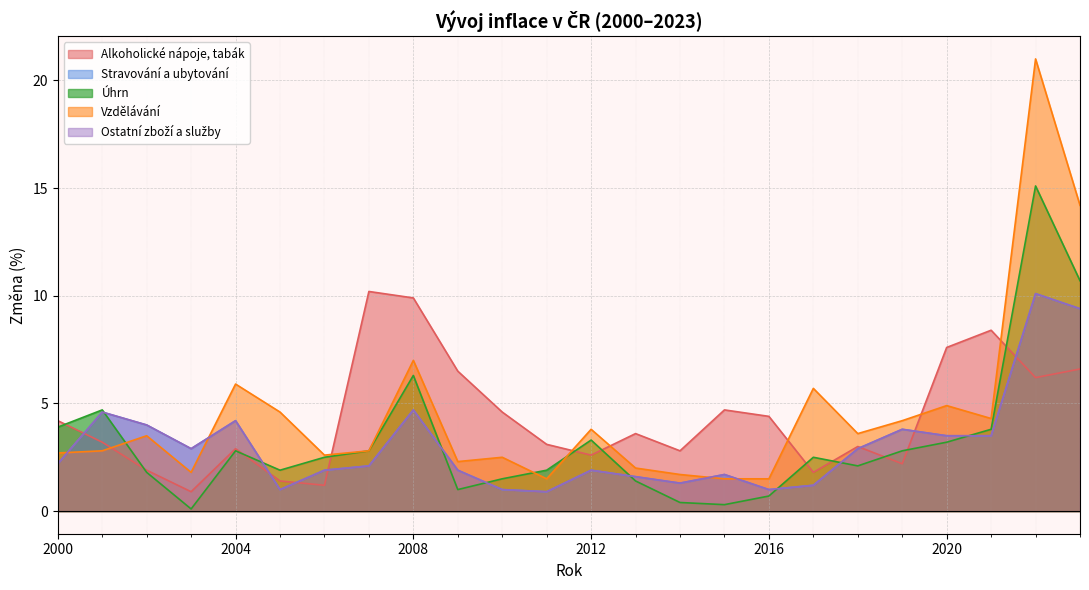

Which category has the highest value in the Úhrn series?

2022